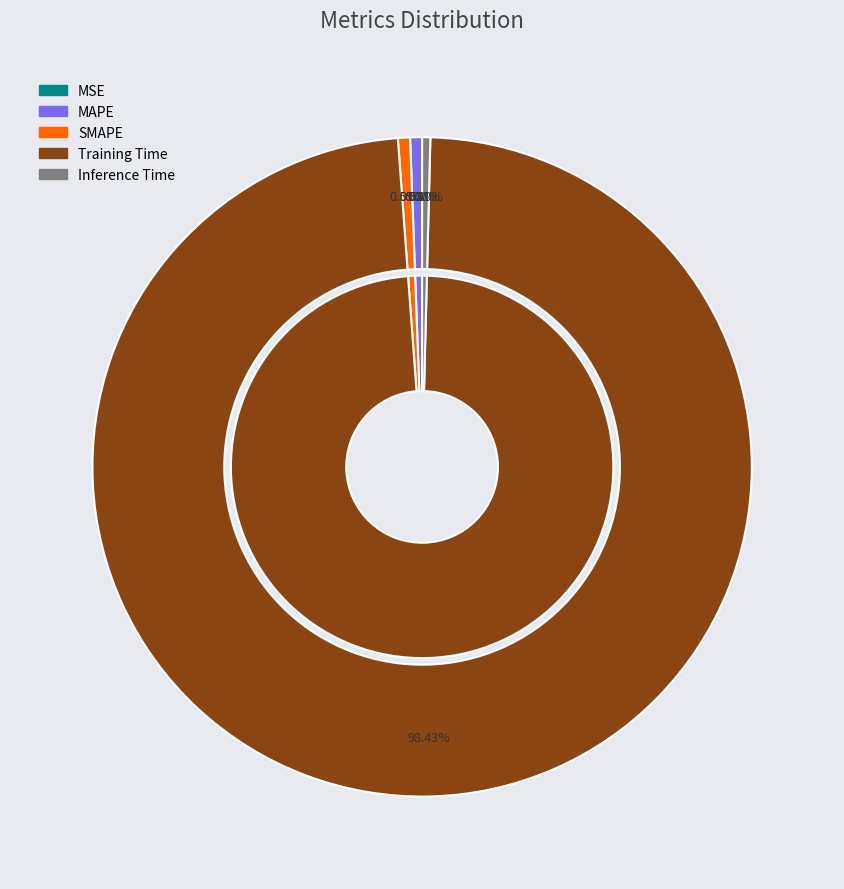

Which has a higher value, Training Time or SMAPE?

Training Time